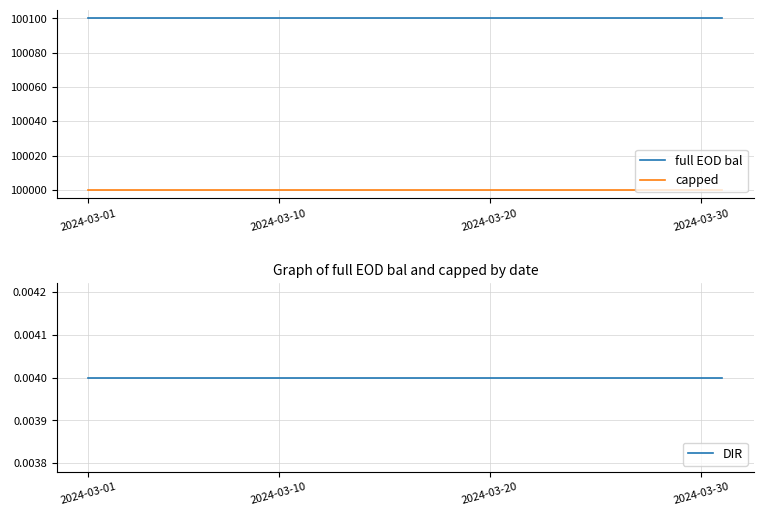

Is it true that capped equals 100000 at 2024-03-30?

True